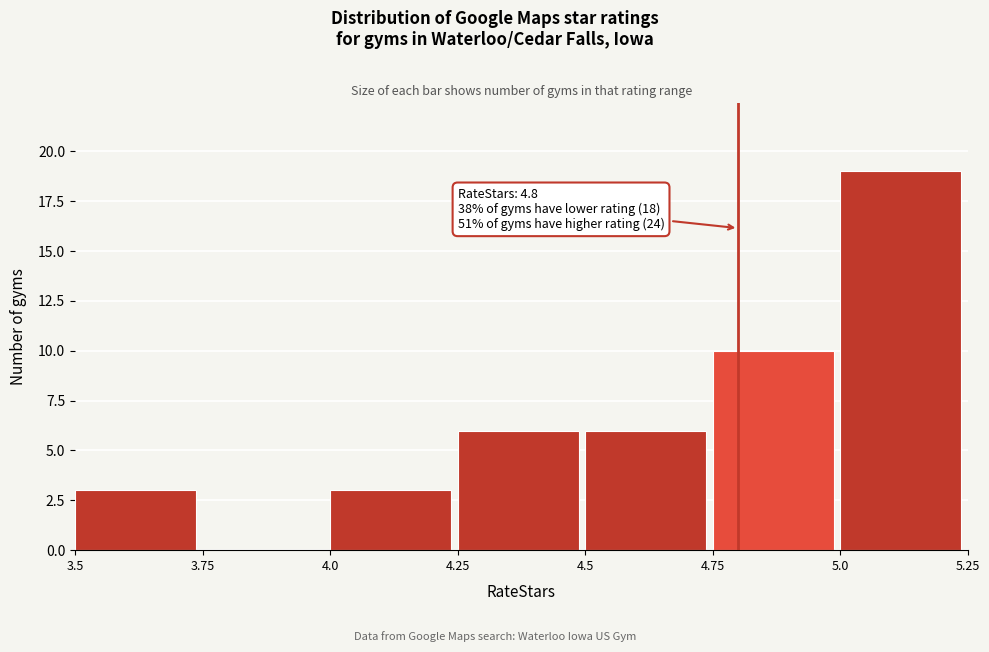

Which range on the x-axis has the tallest bar?

5.0 to 5.25